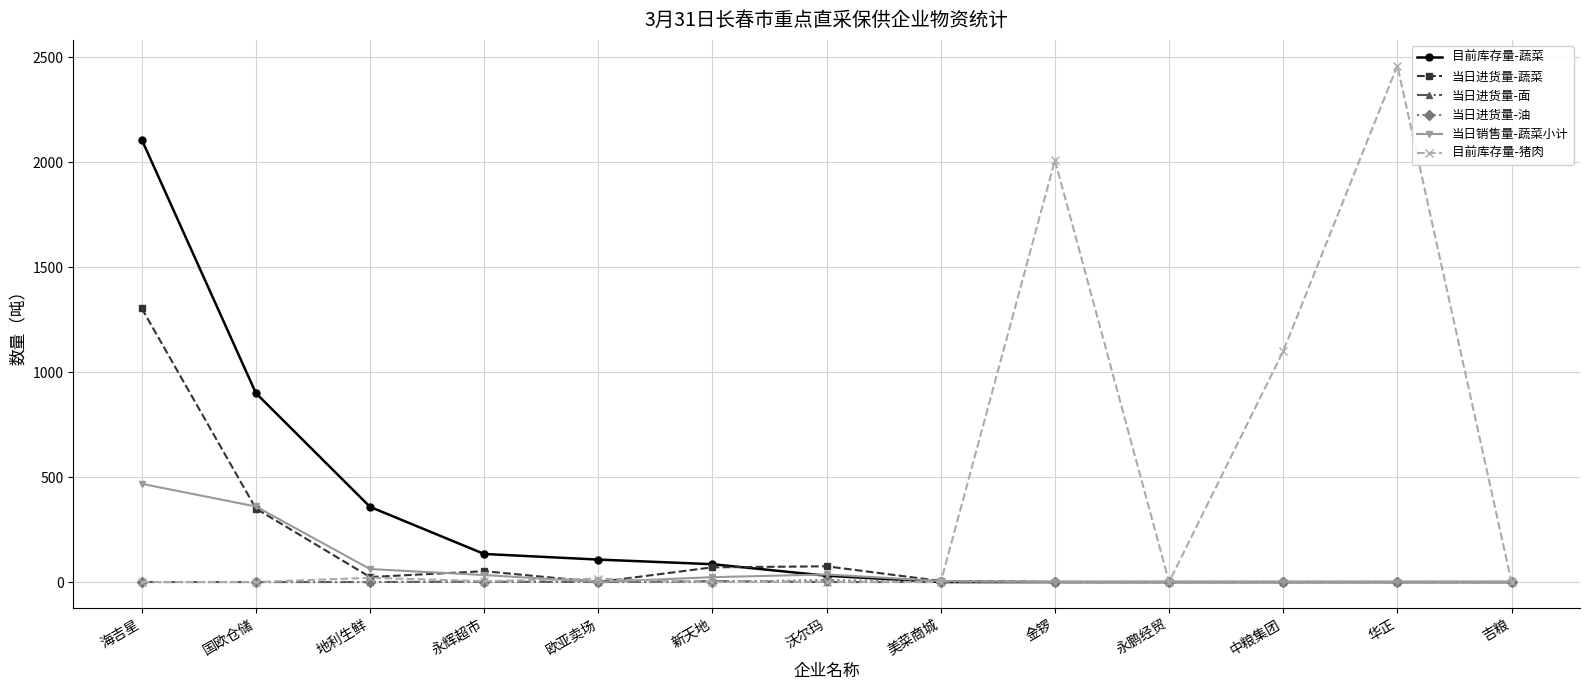

What is the difference between the maximum and minimum values in the 当日进货量-蔬菜 series?

1304.0